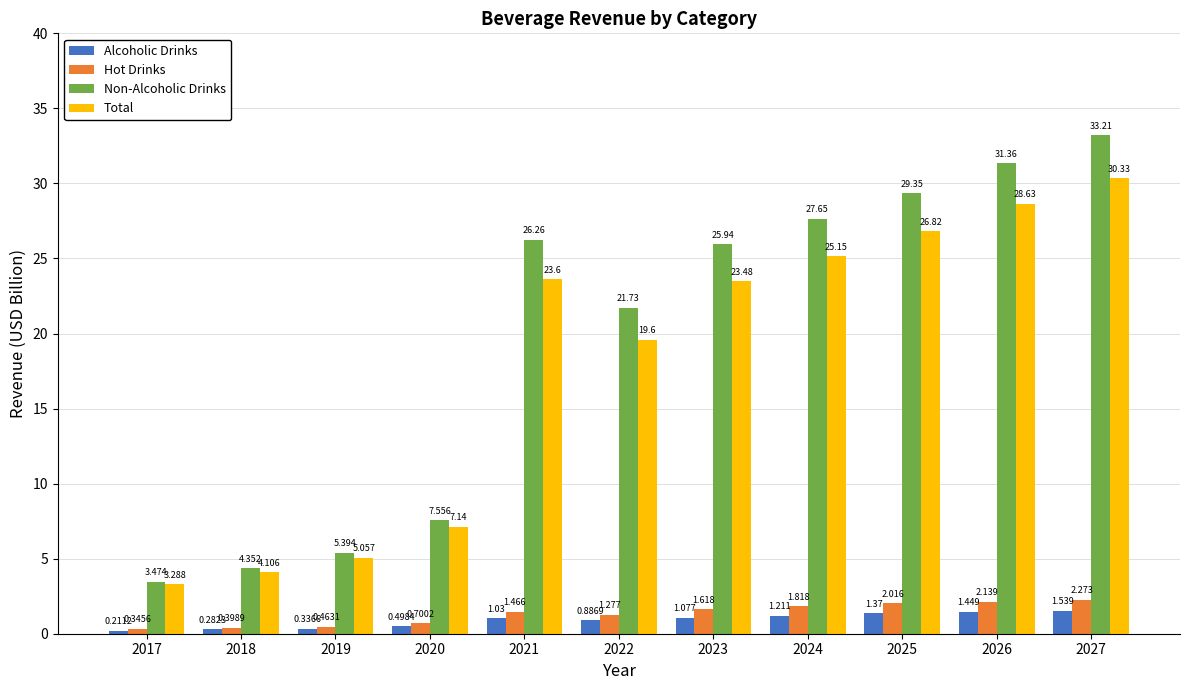

Between 2023 and 2024, which series saw the biggest shift?

Non-Alcoholic Drinks